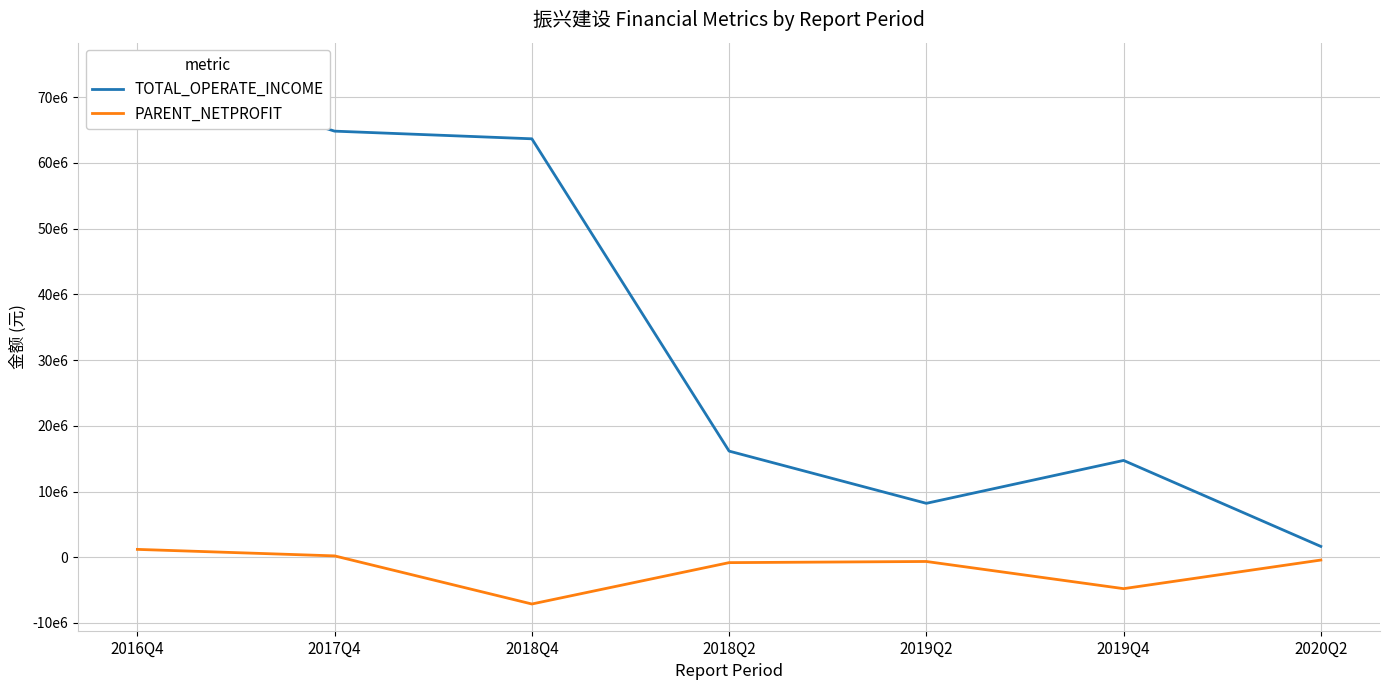

The TOTAL_OPERATE_INCOME series shows 74219020.5 at 2016Q4. True or false?

True